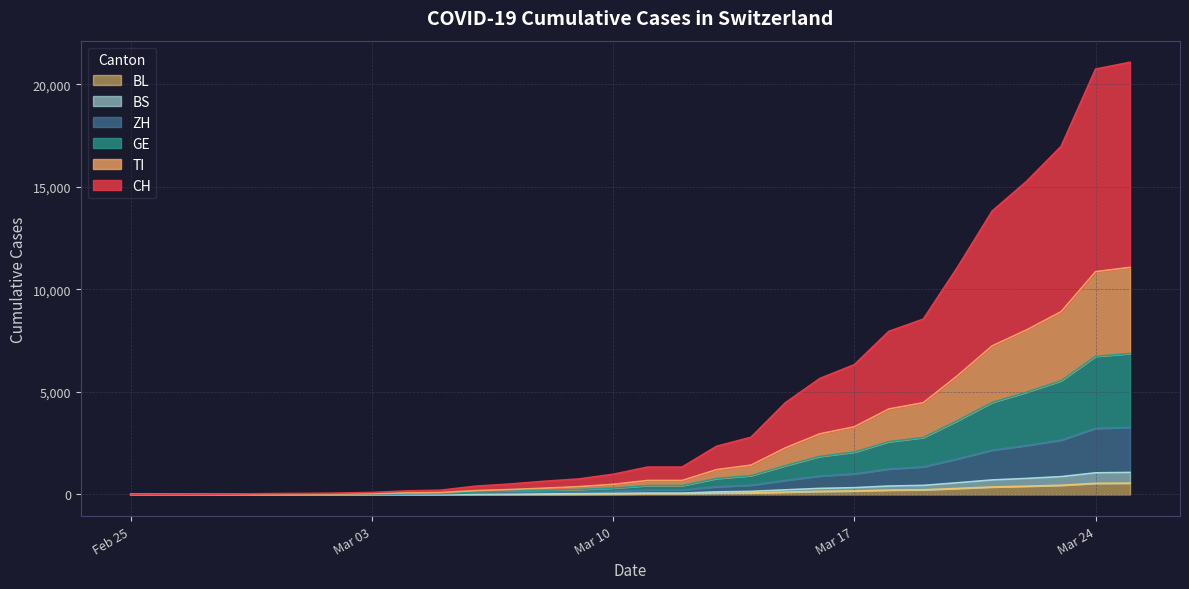

At how many categories does at least one series exceed 1844?

13